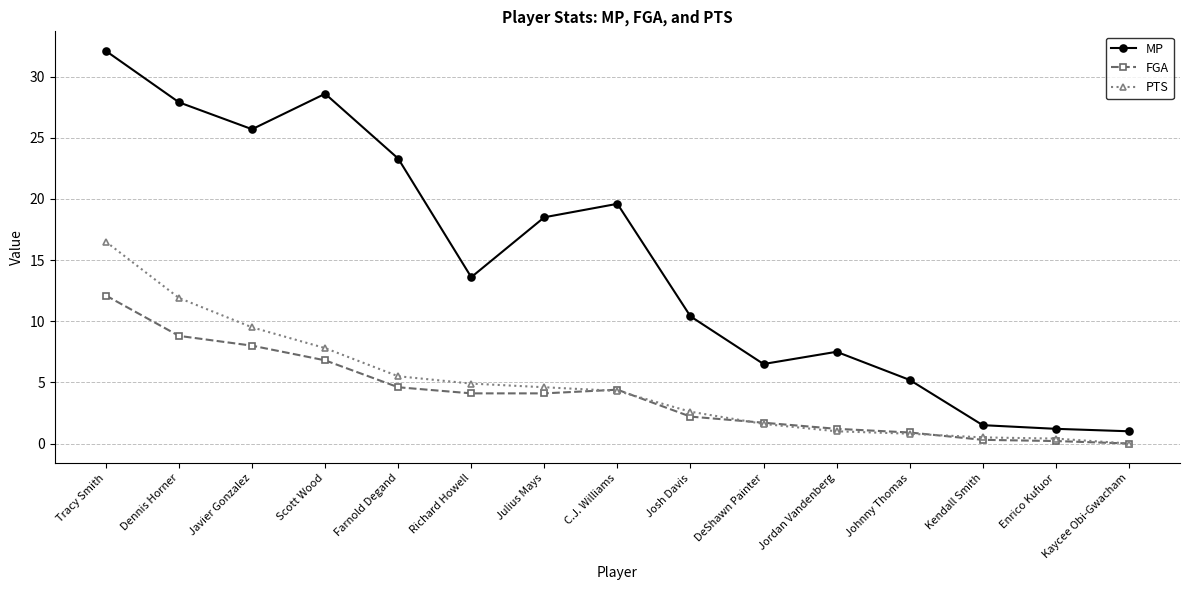

Is this an area chart (filled region under the line)?

No